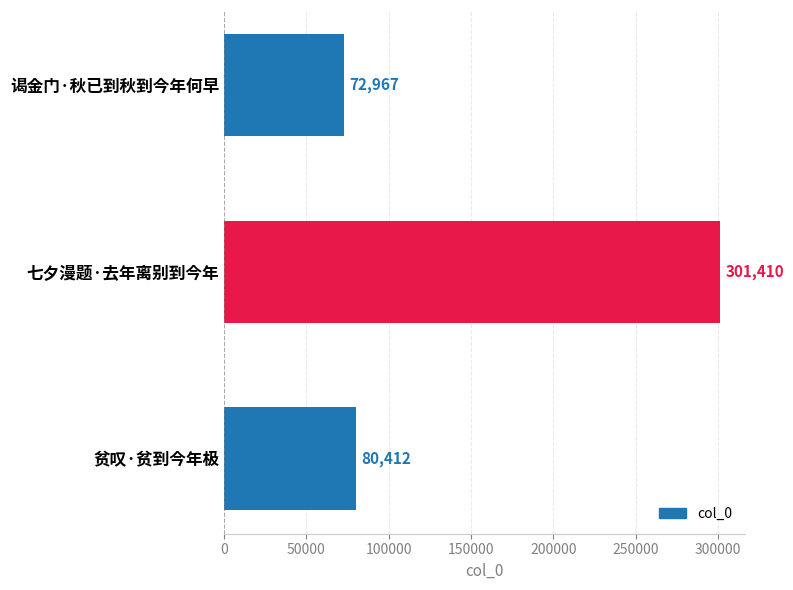

What is the smallest value displayed?

72967